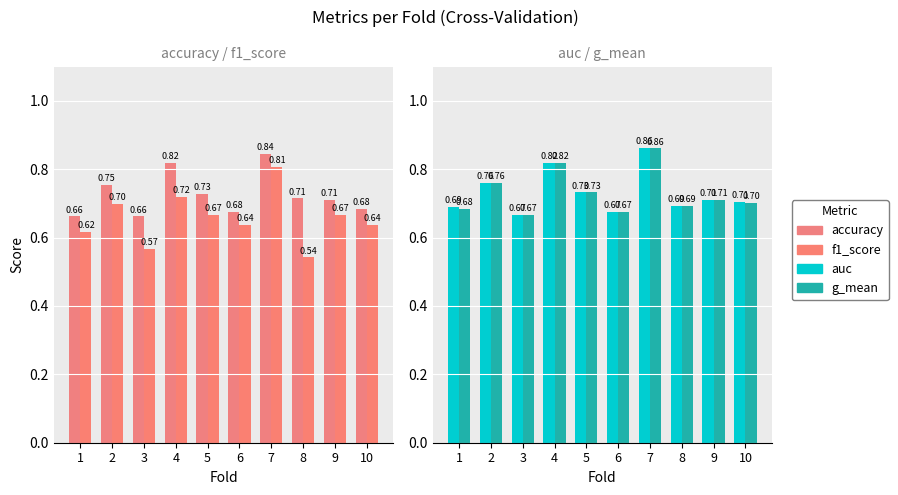

Rank the series at 8 from lowest to highest value.

f1_score, g_mean, auc, accuracy